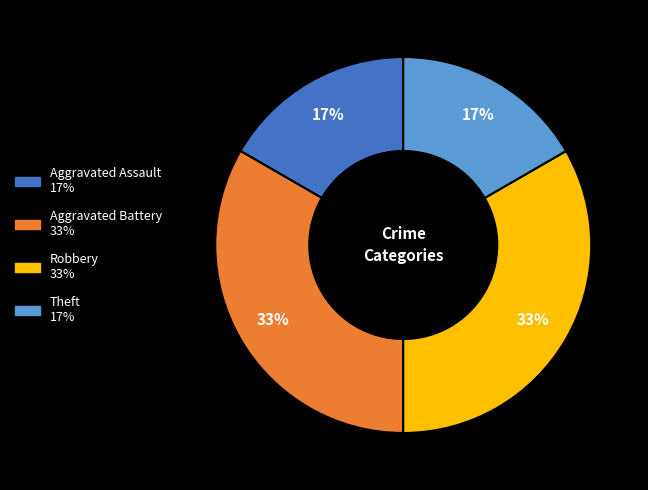

To the nearest percent, what is the average slice percentage?

25%